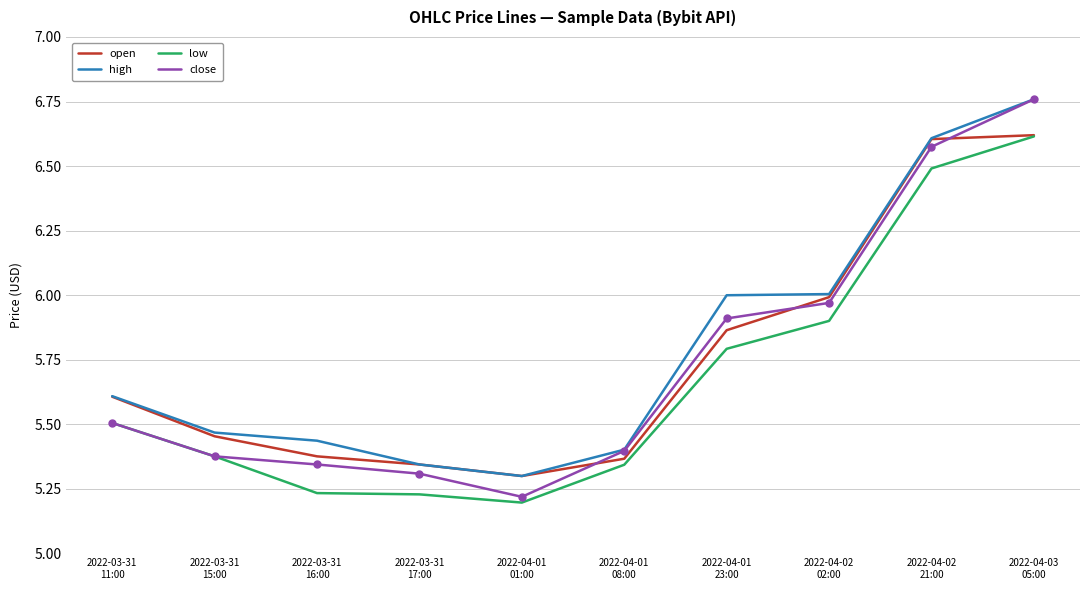

What is the difference between the maximum and minimum values in the high series?

1.5